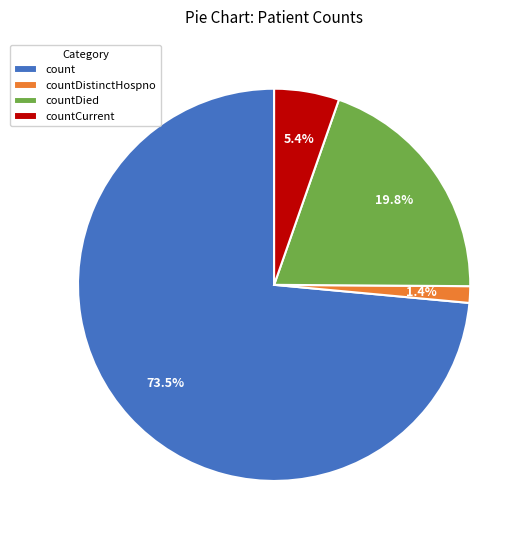

Does countDistinctHospno represent more than half of the total?

No